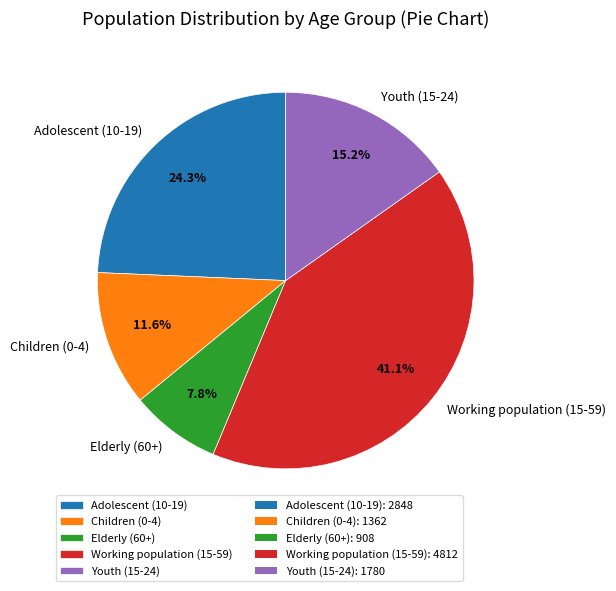

How many slices are in this pie chart?

5